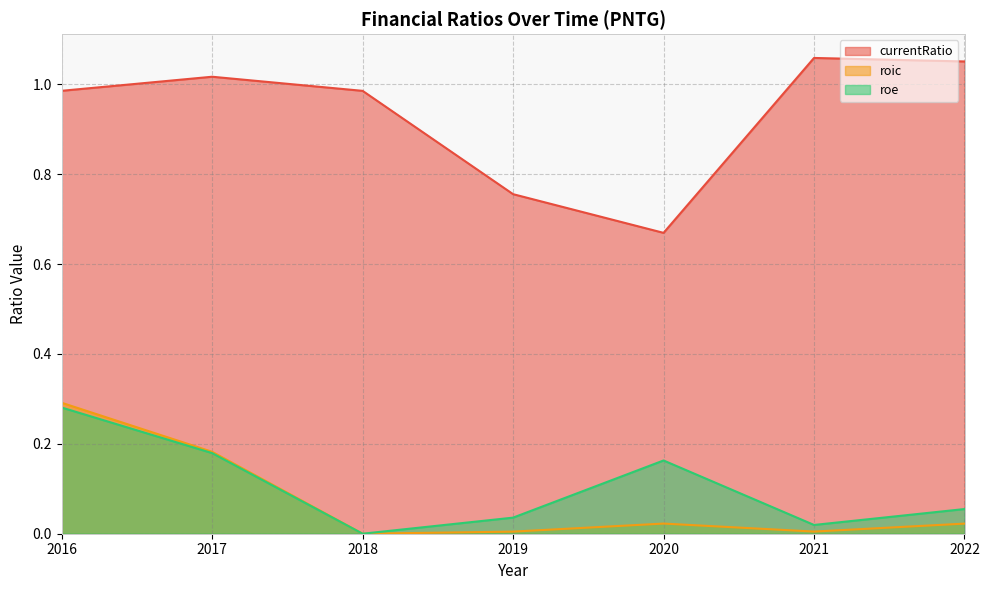

What is the sum of all roe values?

0.7